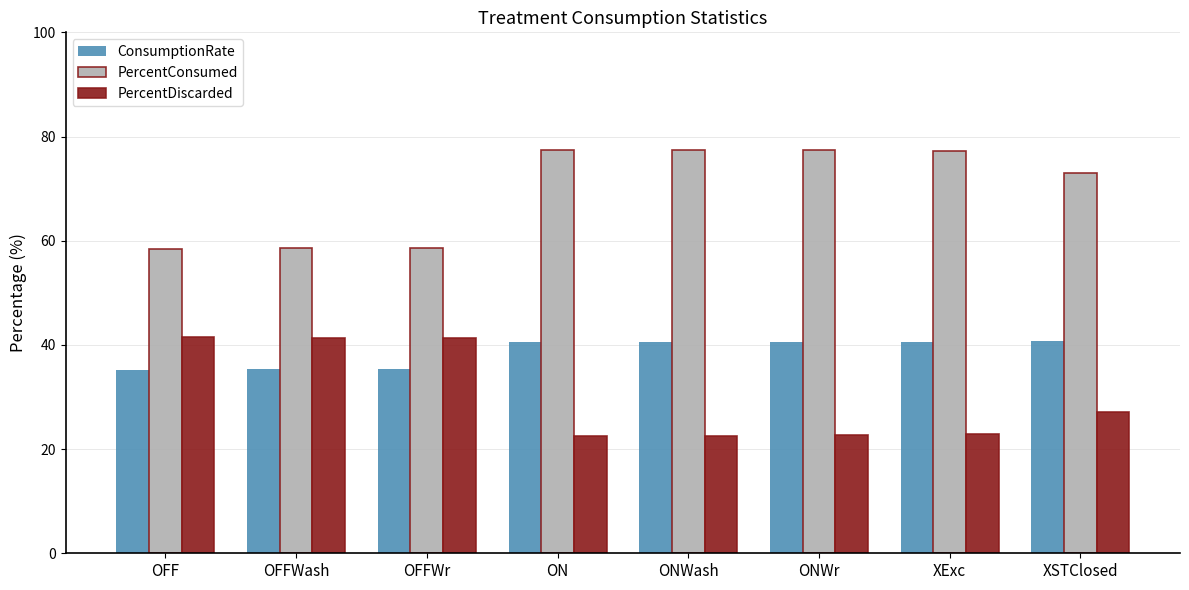

What value does the PercentConsumed series have at ON?

77.5